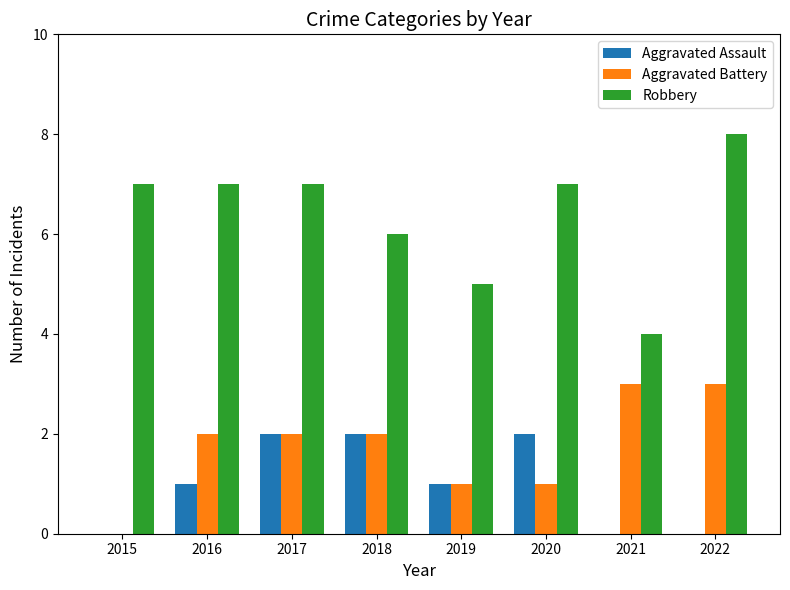

What is the approximate value of Robbery at 2018?

6